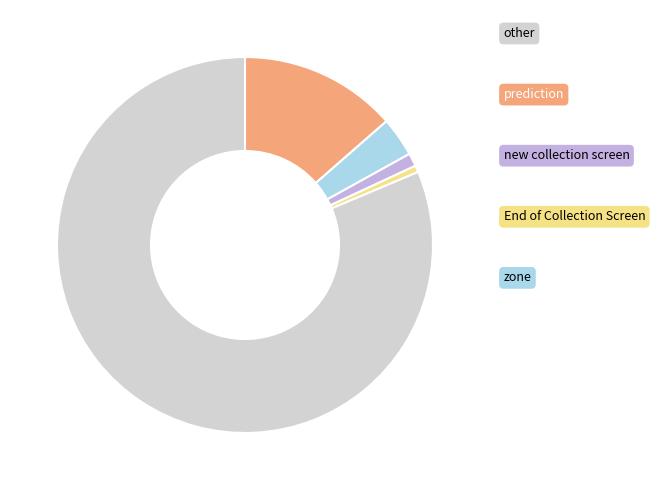

The zone slice represents 3% of the pie. True or false?

True